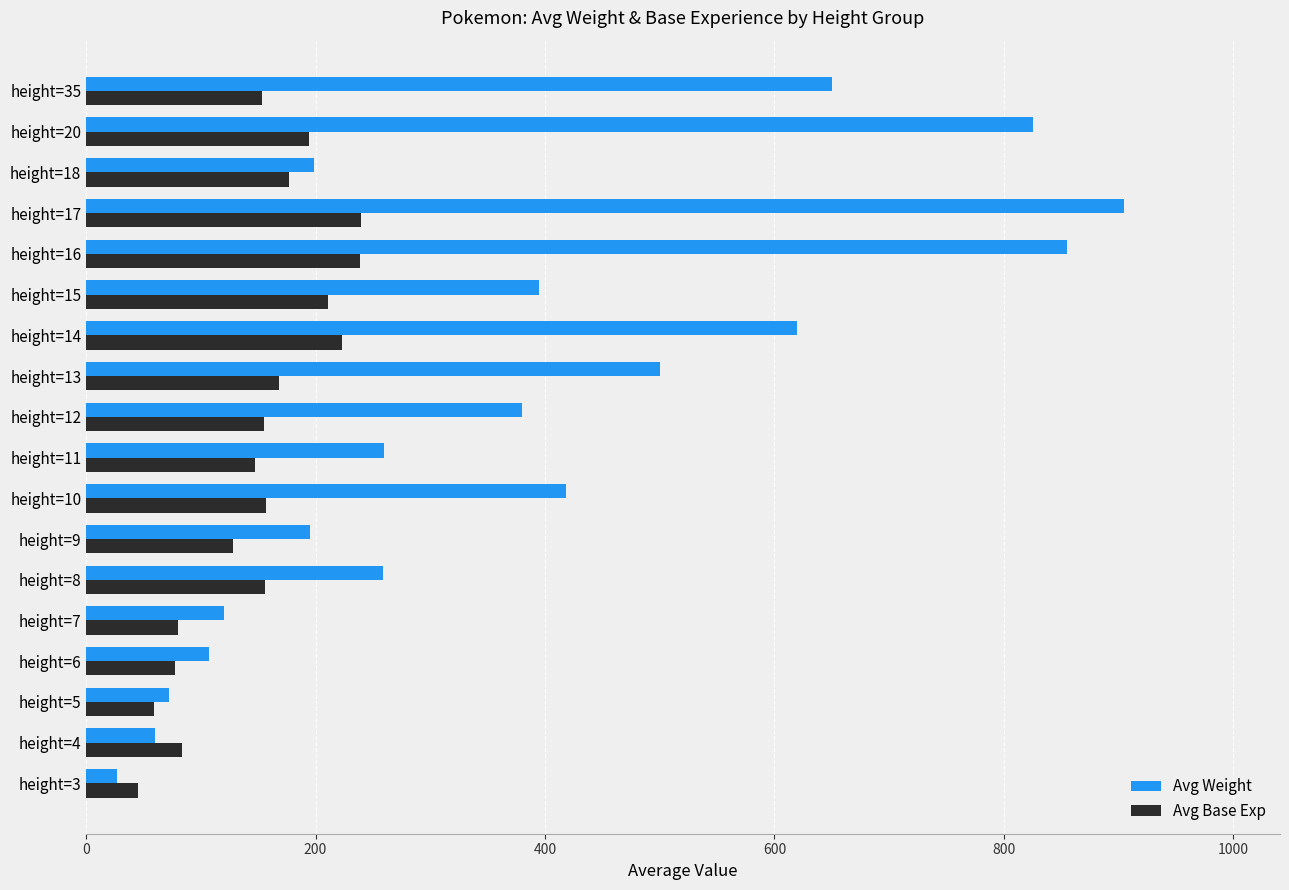

How many data points in Avg Weight are less than 380?

9